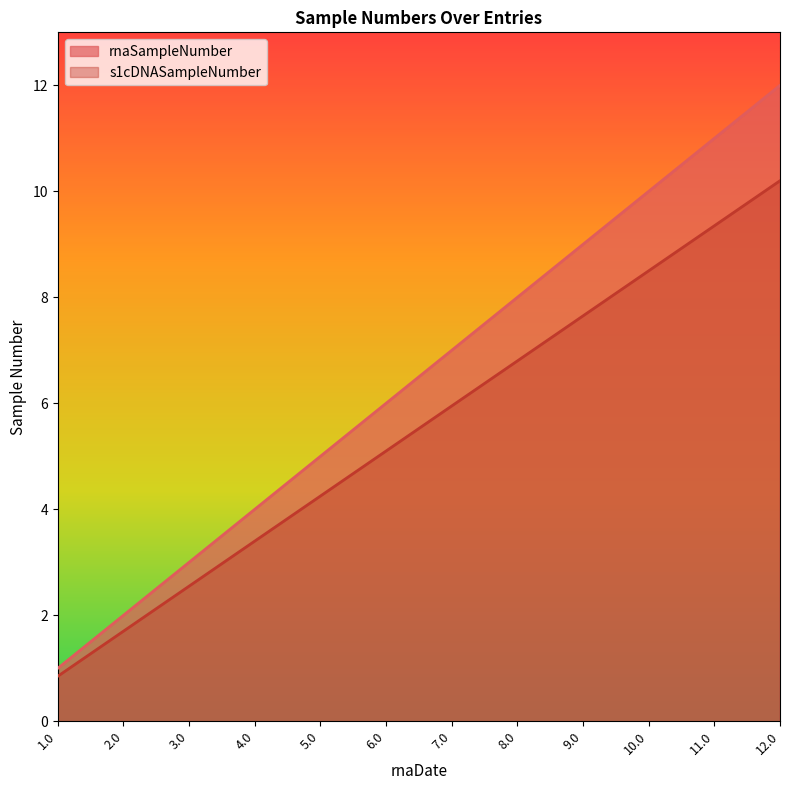

The s1cDNASampleNumber series shows 2.5 at 10.0. True or false?

False